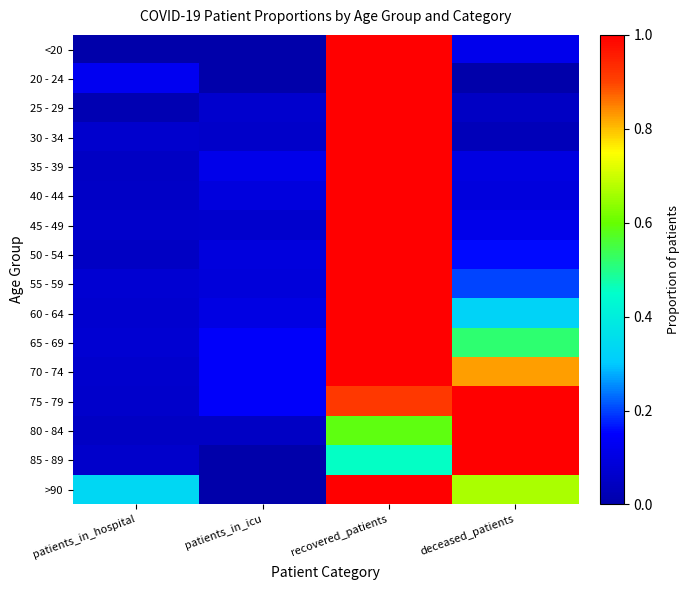

At how many categories does at least one series exceed 0?

4